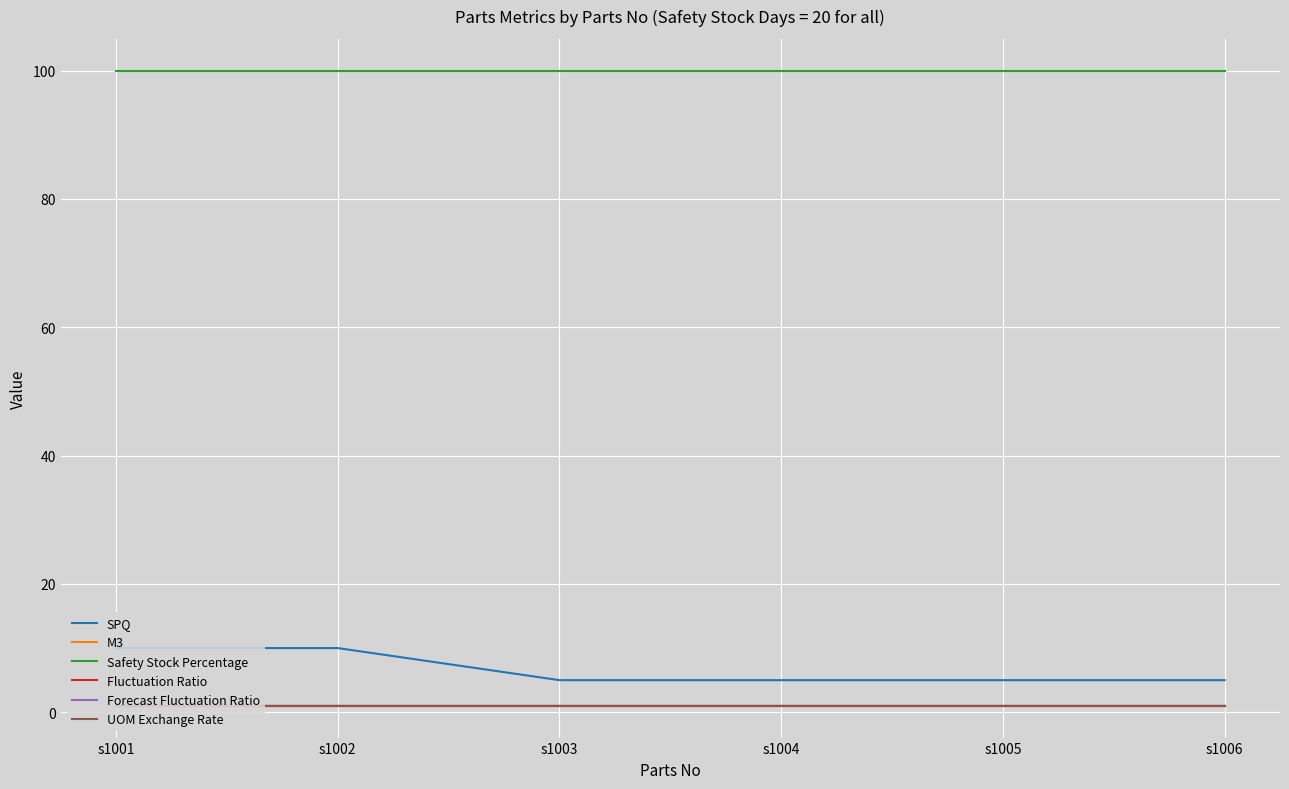

Rank the series by their maximum value, from lowest to highest.

Fluctuation Ratio, Forecast Fluctuation Ratio, UOM Exchange Rate, M3, SPQ, Safety Stock Percentage